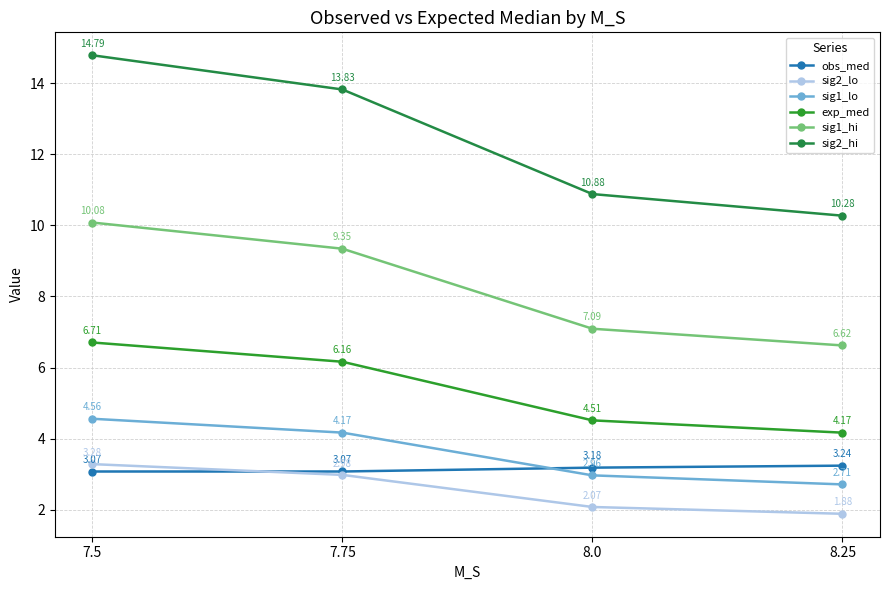

How many data points does each series have?

4